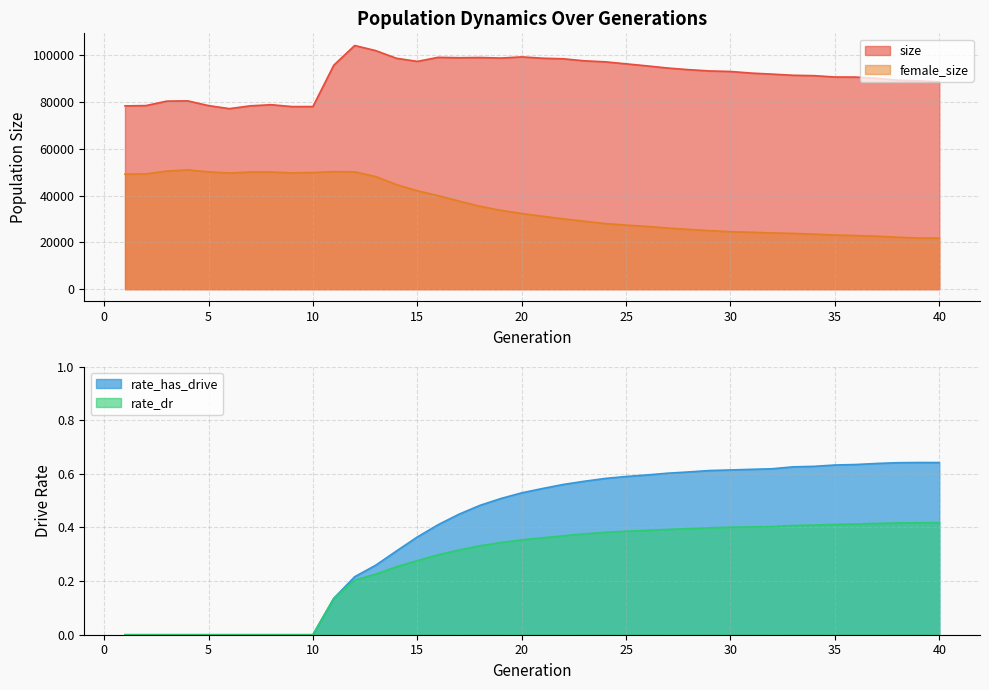

Is the value of size at 30 greater than the value of female_size at 15?

Yes